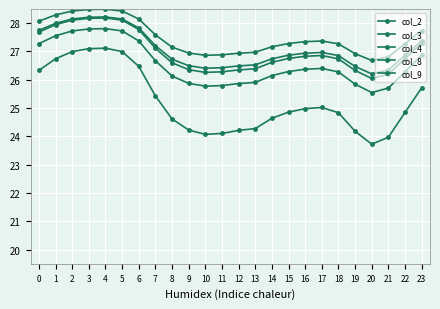

Reading left to right, what are all the values shown in this chart?

col_2: 27.7	28.0	28.1	28.2	28.2	28.1	27.8	27.2	26.7	26.5	26.4	26.4	26.5	26.5	26.7	26.9	26.9	27.0	26.9	26.5	26.2	26.3	26.9	27.4
col_3: 27.3	27.6	27.7	27.8	27.8	27.7	27.4	26.7	26.1	25.9	25.8	25.8	25.9	25.9	26.1	26.3	26.4	26.4	26.3	25.8	25.5	25.7	26.3	26.9
col_4: 26.3	26.7	27.0	27.1	27.1	27.0	26.5	25.4	24.6	24.2	24.1	24.1	24.2	24.3	24.6	24.9	25.0	25.0	24.8	24.2	23.7	24.0	24.8	25.7
col_8: 27.7	27.9	28.1	28.2	28.2	28.1	27.8	27.1	26.6	26.4	26.3	26.3	26.3	26.4	26.6	26.8	26.8	26.9	26.7	26.3	26.0	26.2	26.7	27.3
col_9: 28.1	28.3	28.4	28.5	28.5	28.4	28.1	27.6	27.2	26.9	26.9	26.9	26.9	27.0	27.2	27.3	27.3	27.4	27.3	26.9	26.7	26.8	27.3	27.7